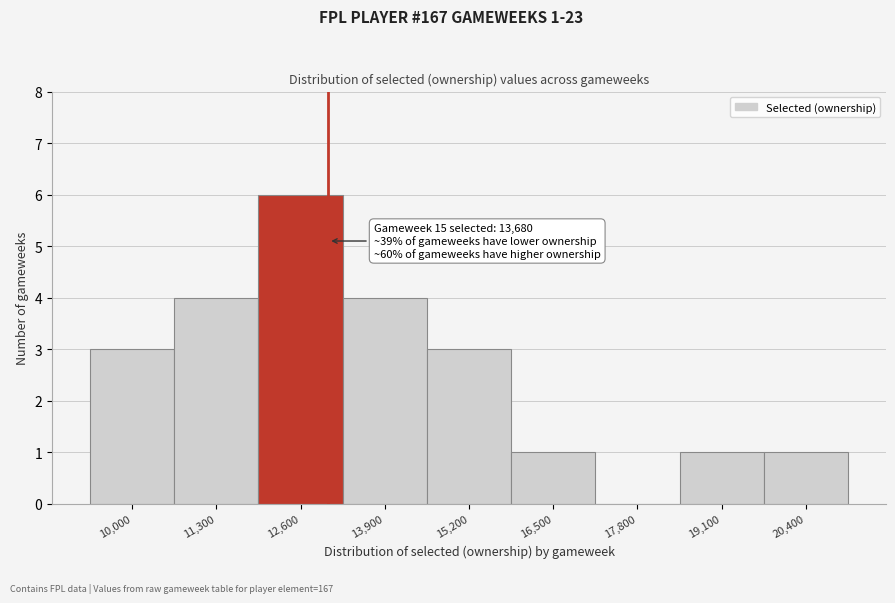

Reading right to left, transcribe all the data shown in this chart.

20,400=1	19,100=1	17,800=0	16,500=1	15,200=3	13,900=4	12,600=6	11,300=4	10,000=3